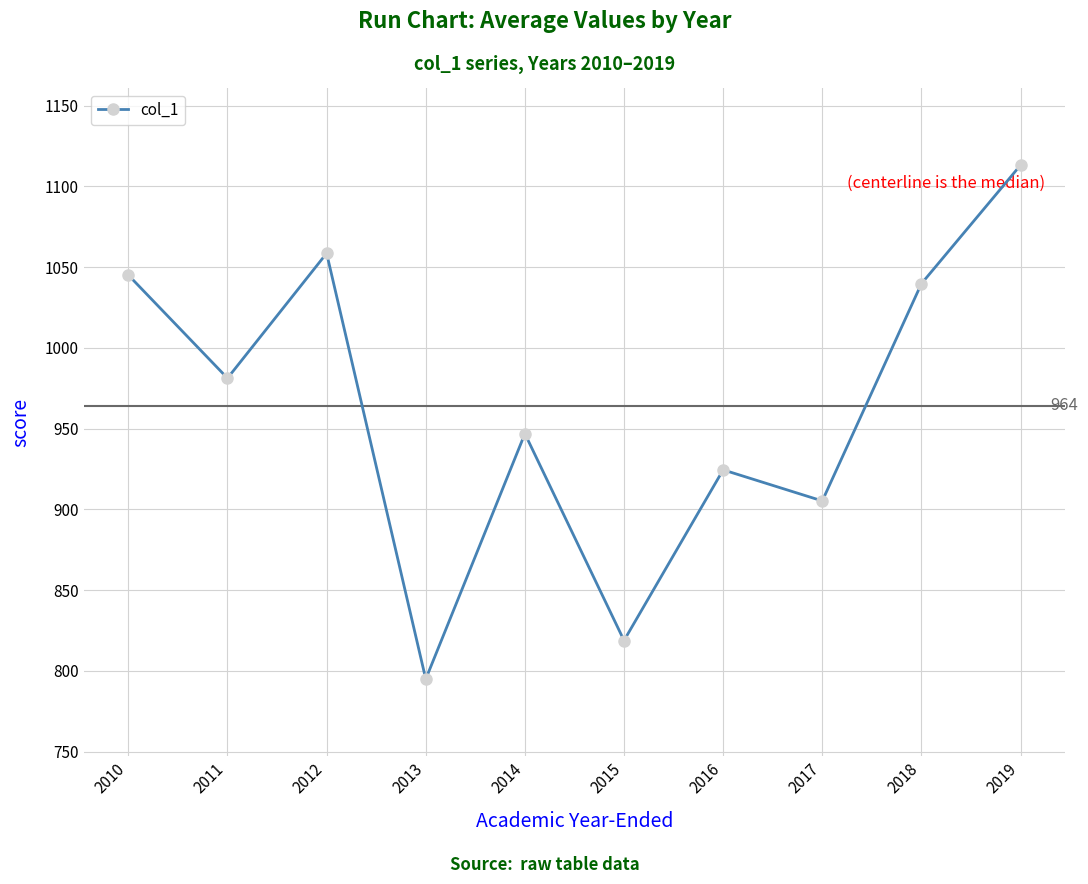

How many values are below 981?

5